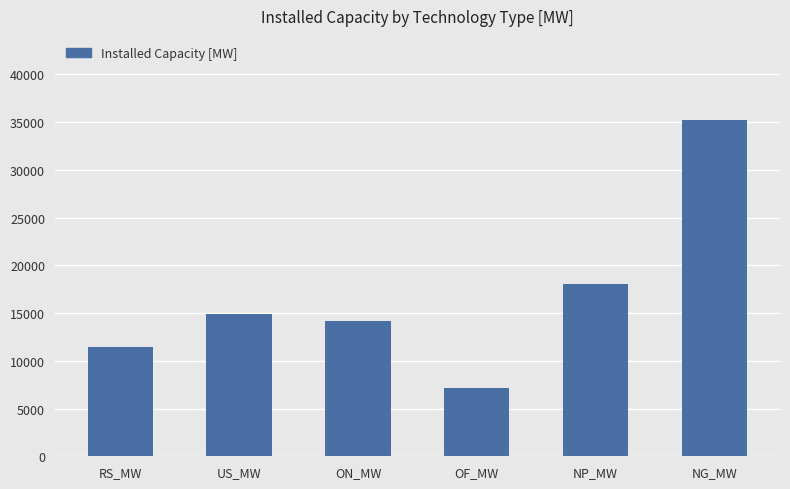

Reading right to left, transcribe all the data shown in this chart.

35213	18000	7165	14212	14884	11435